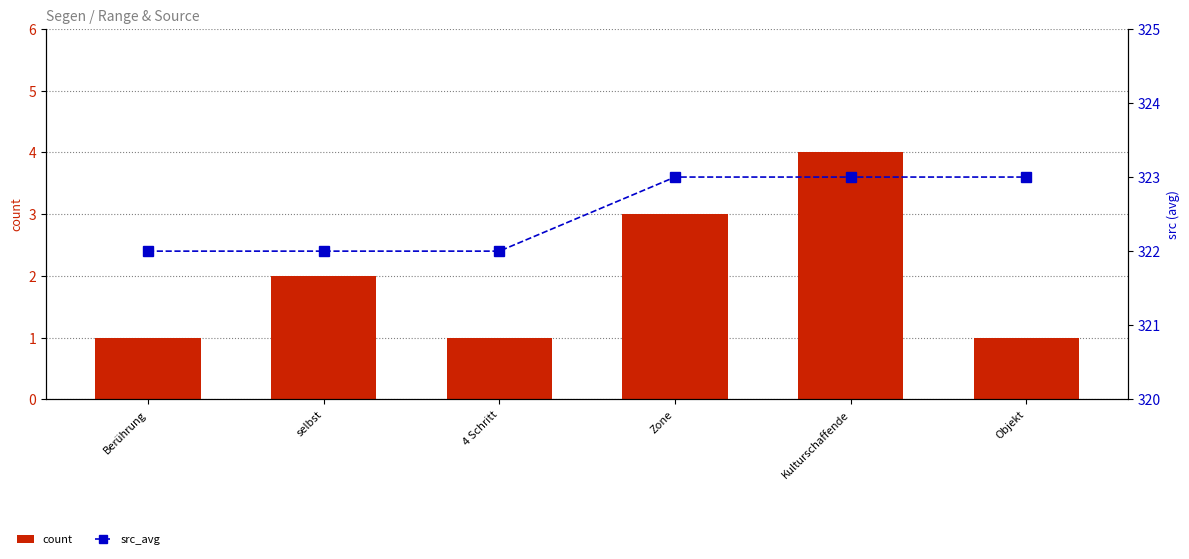

Reading left to right, extract all data points from this chart.

count: 1	2	1	3	4	1
src_avg: 322	322	322	323	323	323